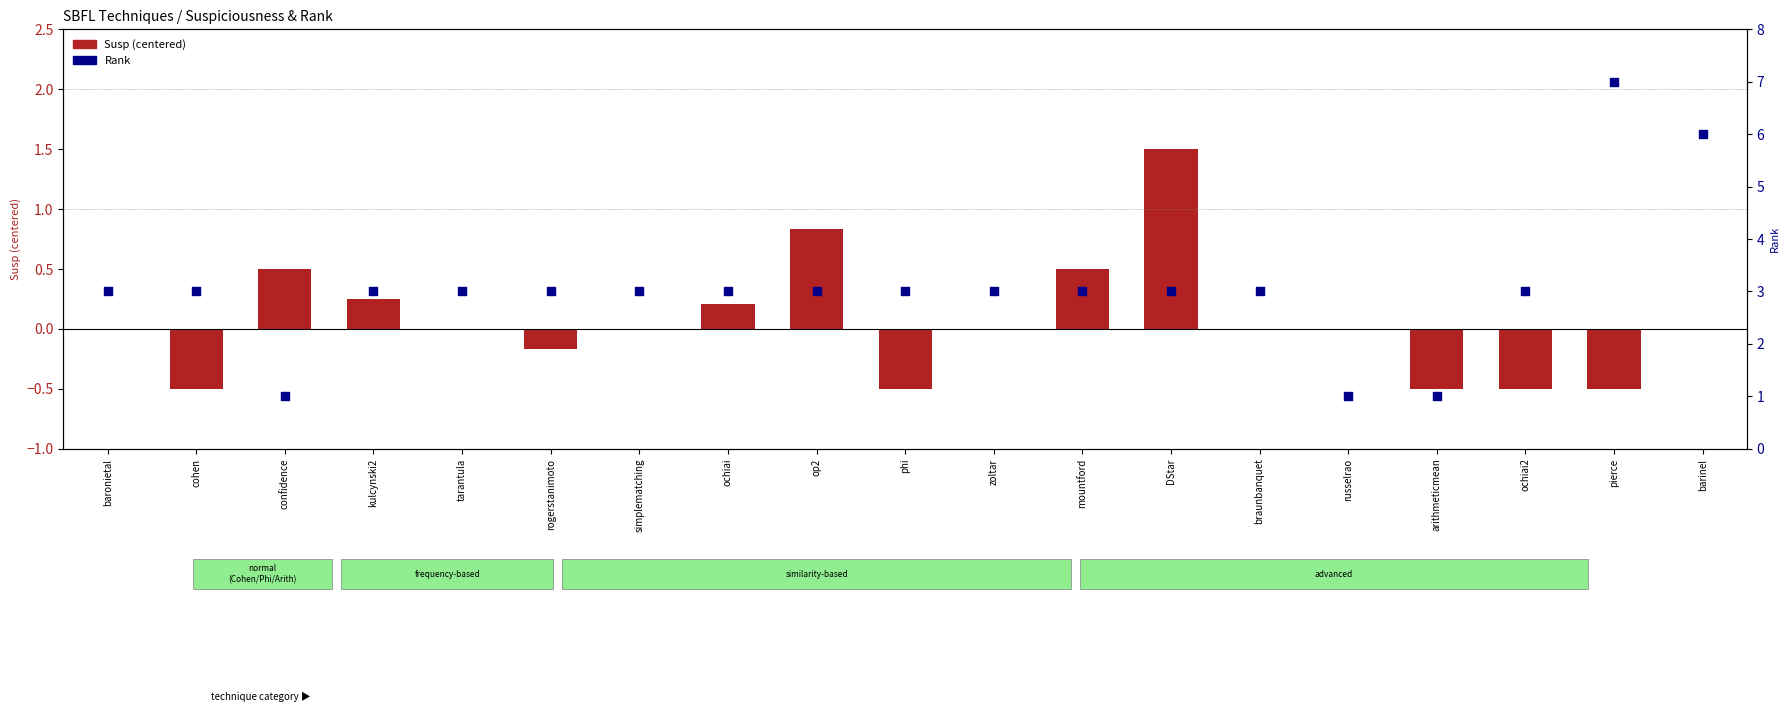

At which category is the sum across all series the highest?

pierce